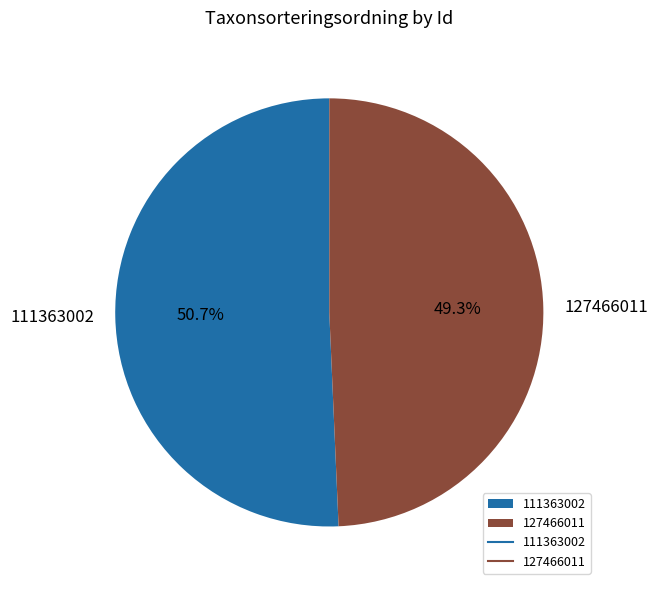

What is the largest slice in the pie chart?

111363002